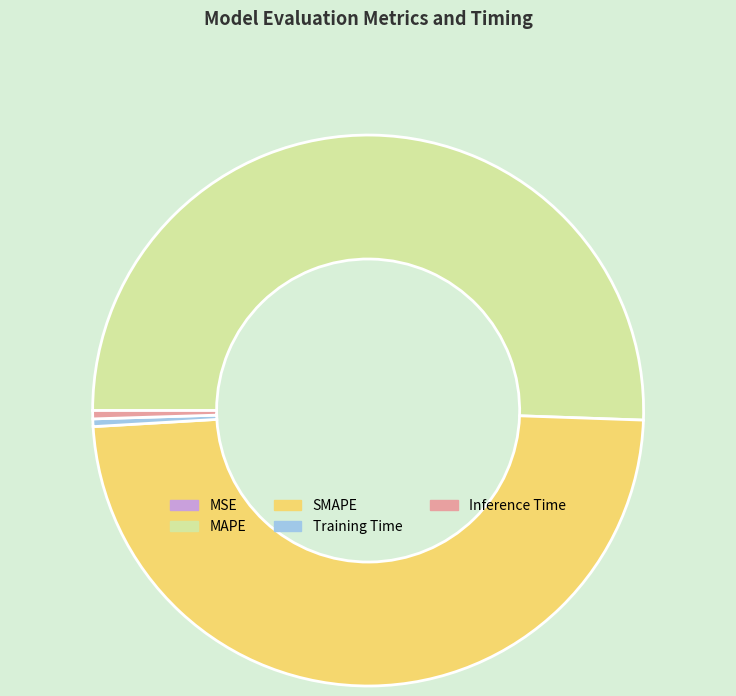

Which slice represents more than half of the pie?

MAPE